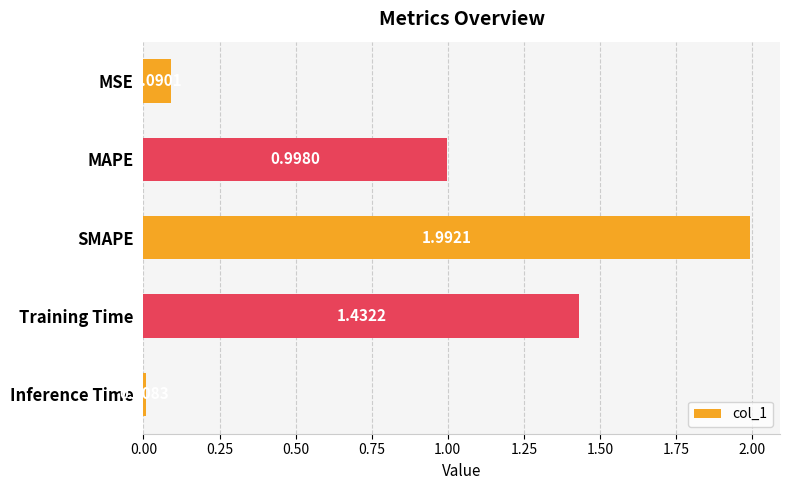

What is the sum of all values?

4.5